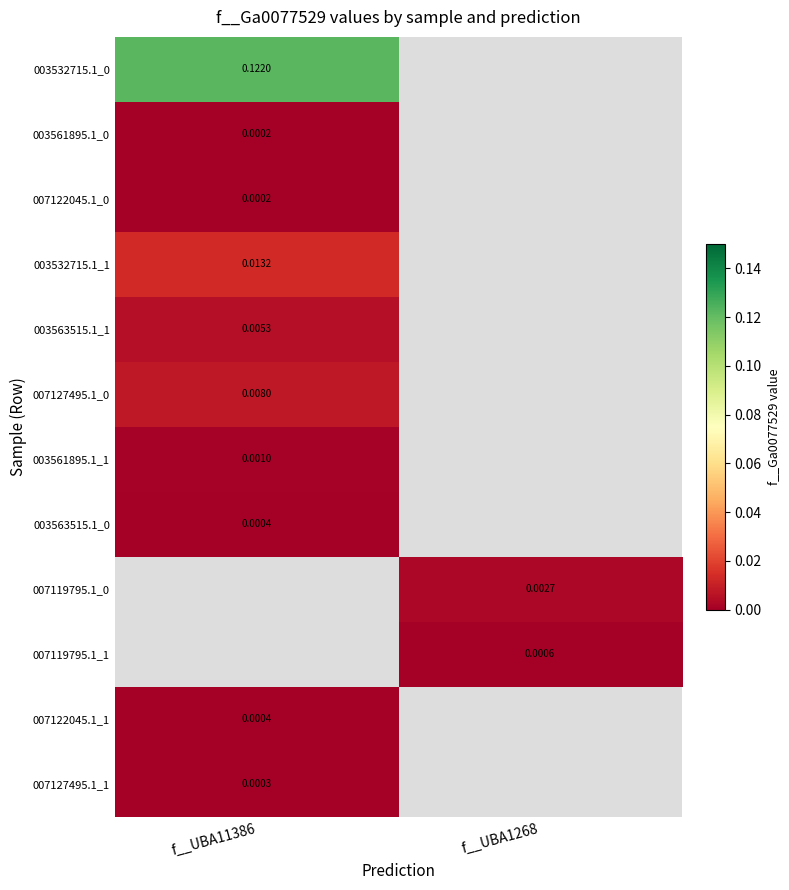

List the labels in order of 003563515.1_1 value, smallest first.

f__UBA11386, f__UBA1268